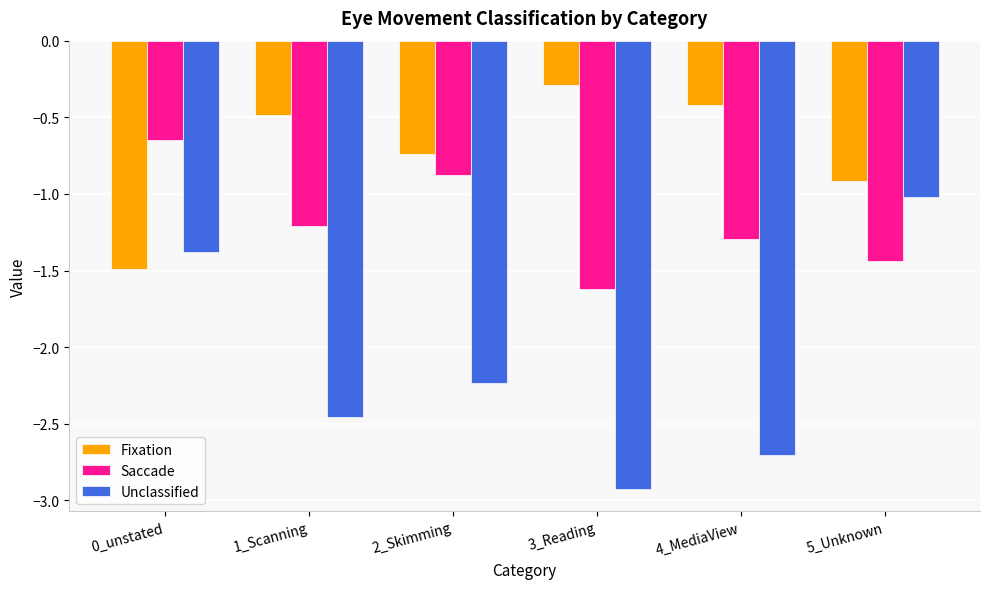

True or false: Fixation has a value of -0.7 at 4_MediaView.

False